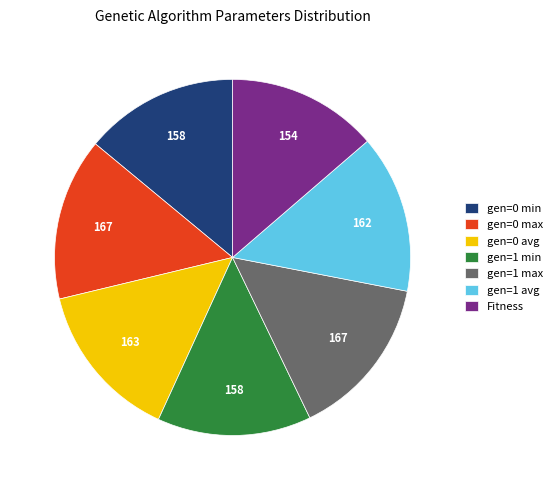

Is the sum of gen=1 avg and Fitness greater than half?

No